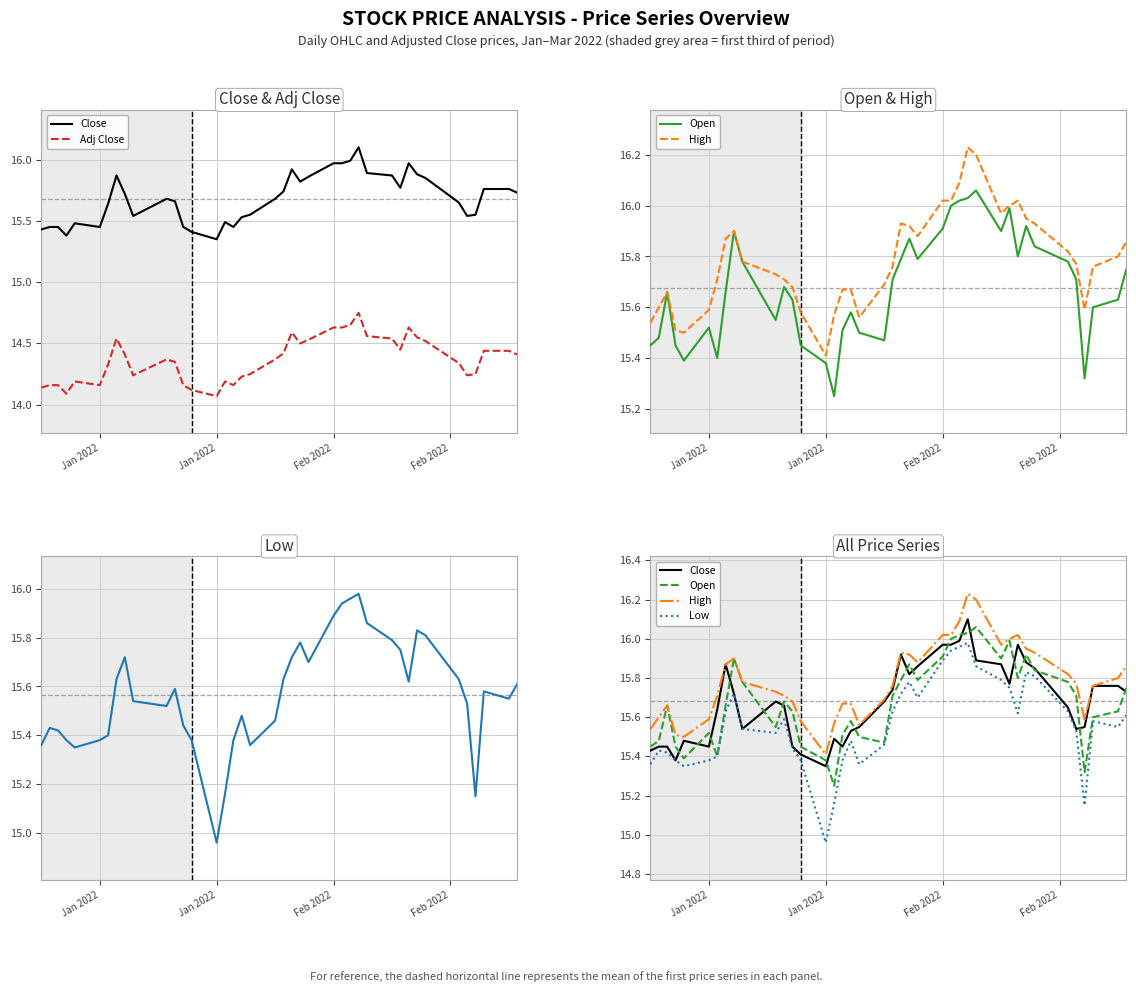

At how many categories does at least one series exceed 15?

40